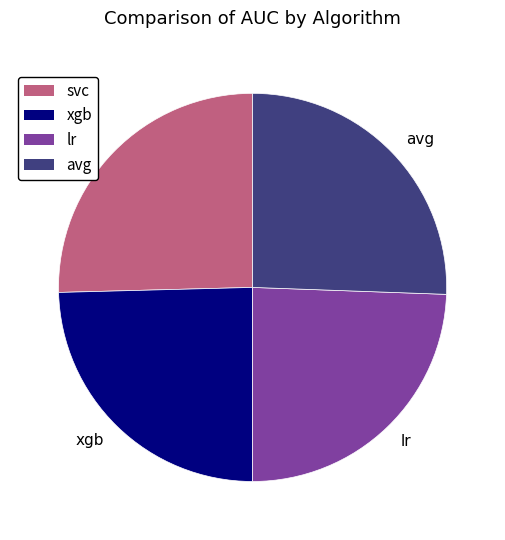

Which has a higher value, lr or svc?

svc